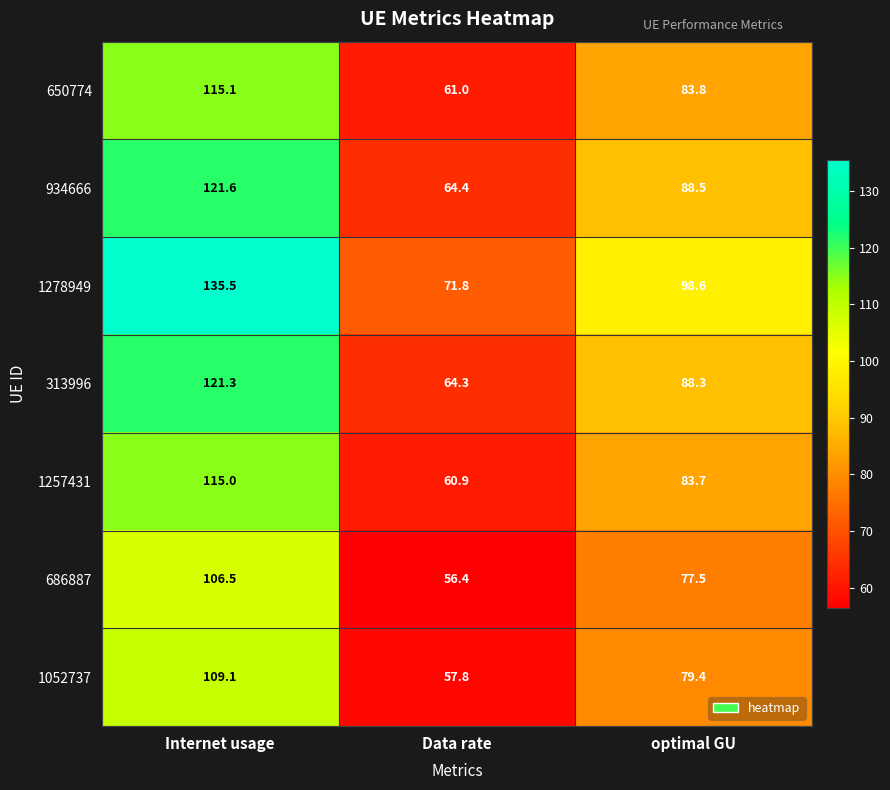

What is the greatest value displayed?

135.5